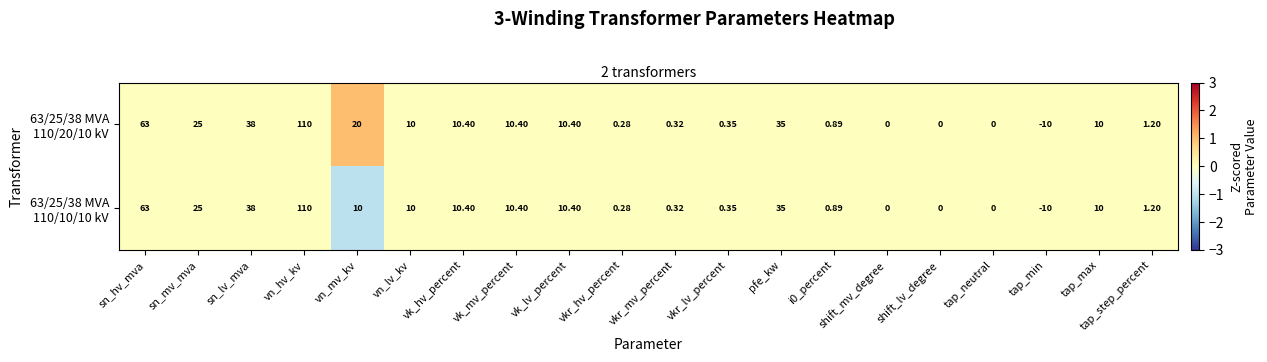

At which category is the sum across all series the highest?

vn_hv_kv